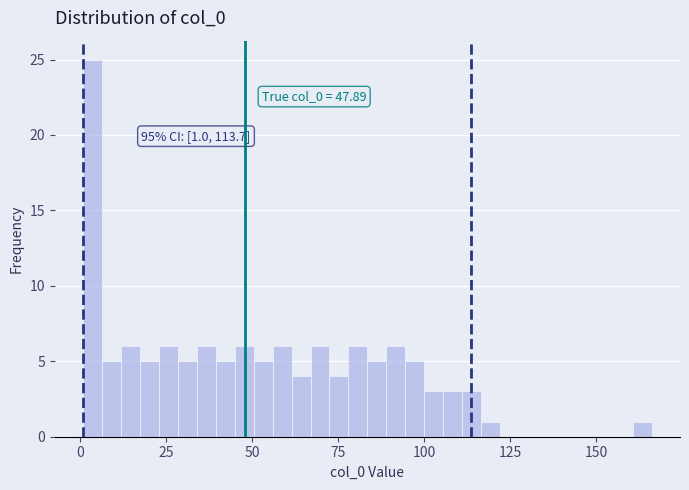

Around what value on the x-axis is the tallest bar? Give the approximate position of its centre, as read against the axis.

5